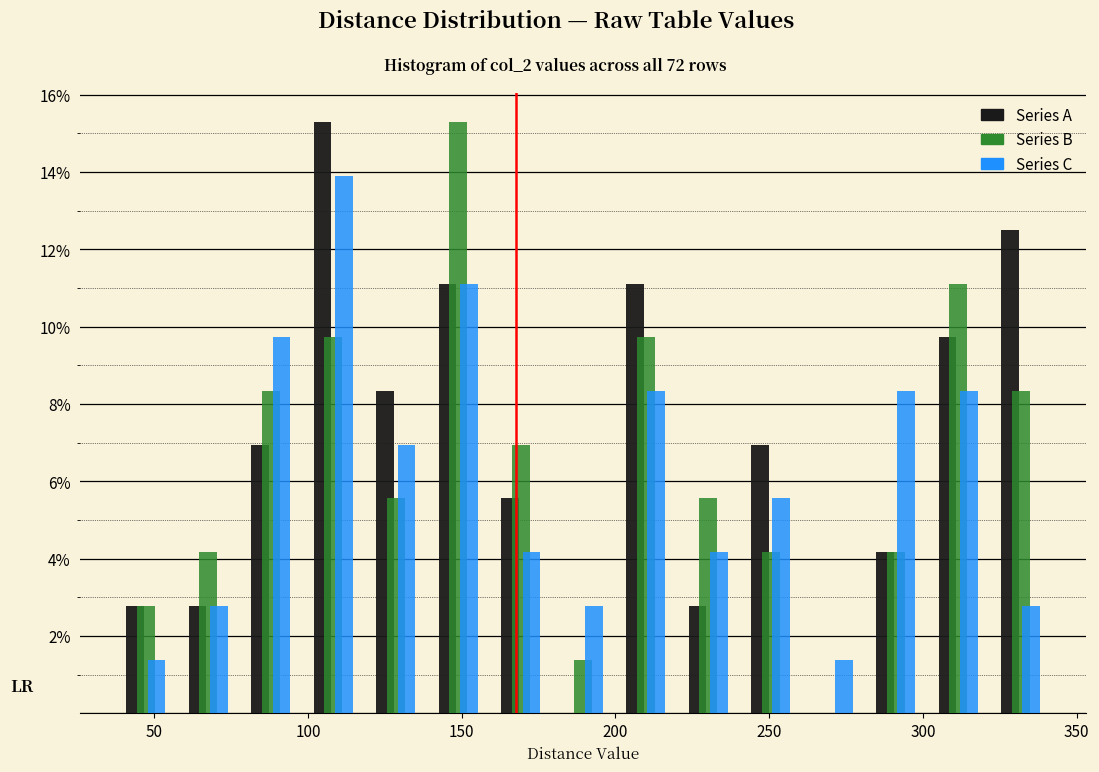

Reading left to right, transcribe this chart: for each range on the x-axis, give the height of each series' bar. Neither the bar edges nor the heights are printed on the chart, so give them approximately, as read against the axes.

35 to 55: Series A=2.8	Series B=2.8	Series C=1.4
55 to 80: Series A=2.8	Series B=4.2	Series C=2.8
80 to 100: Series A=7.0	Series B=8.4	Series C=9.8
100 to 120: Series A=15.2	Series B=9.8	Series C=13.8
120 to 140: Series A=8.4	Series B=5.6	Series C=7.0
140 to 160: Series A=11.2	Series B=15.2	Series C=11.2
160 to 180: Series A=5.6	Series B=7.0	Series C=4.2
180 to 200: Series A=0	Series B=1.4	Series C=2.8
200 to 220: Series A=11.2	Series B=9.8	Series C=8.4
220 to 240: Series A=2.8	Series B=5.6	Series C=4.2
240 to 260: Series A=7.0	Series B=4.2	Series C=5.6
260 to 280: Series A=0	Series B=0	Series C=1.4
280 to 300: Series A=4.2	Series B=4.2	Series C=8.4
300 to 320: Series A=9.8	Series B=11.2	Series C=8.4
320 to 340: Series A=12.6	Series B=8.4	Series C=2.8